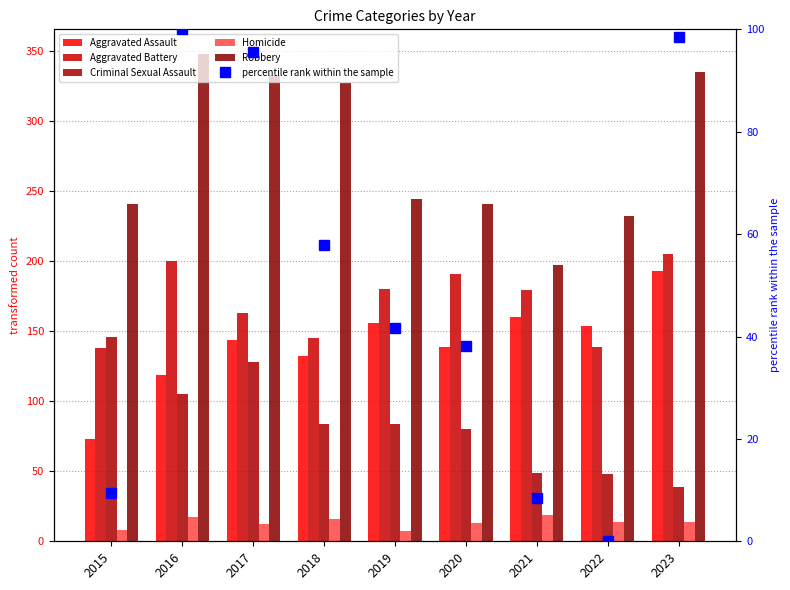

At how many categories does at least one series exceed 129?

9